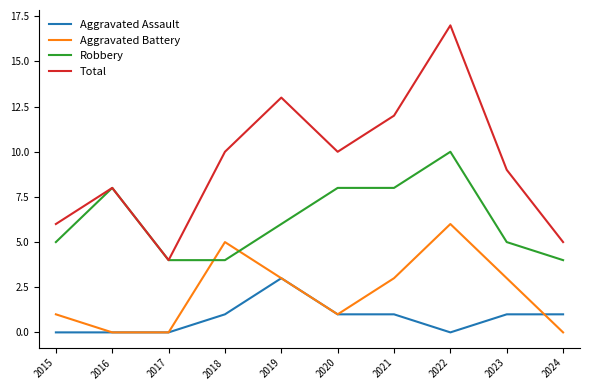

Where does the Aggravated Battery series first go above 3?

2018